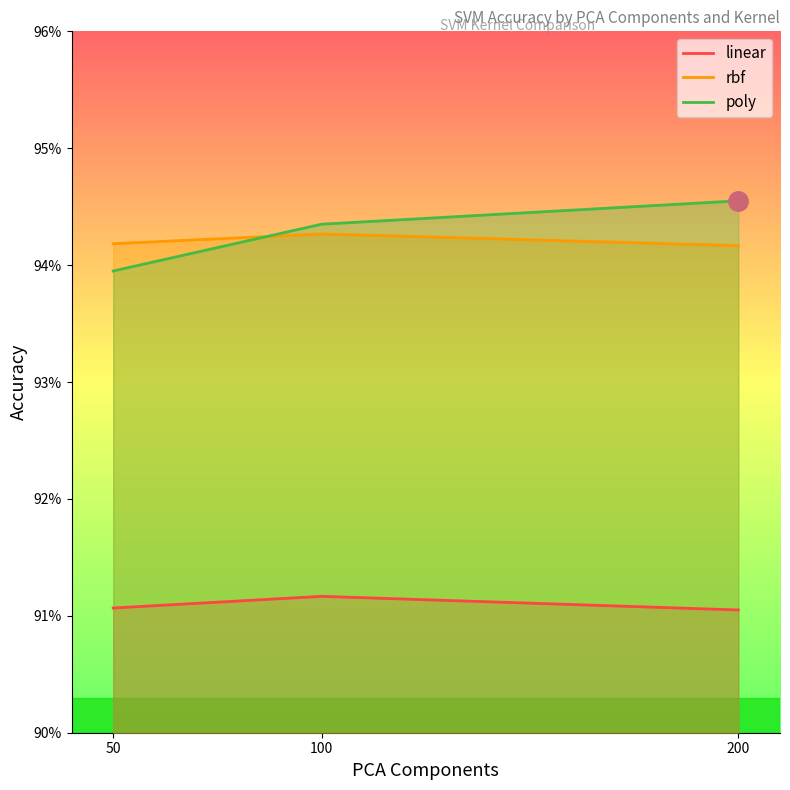

What is the value of the rbf point at the 3rd from the left?

0.9